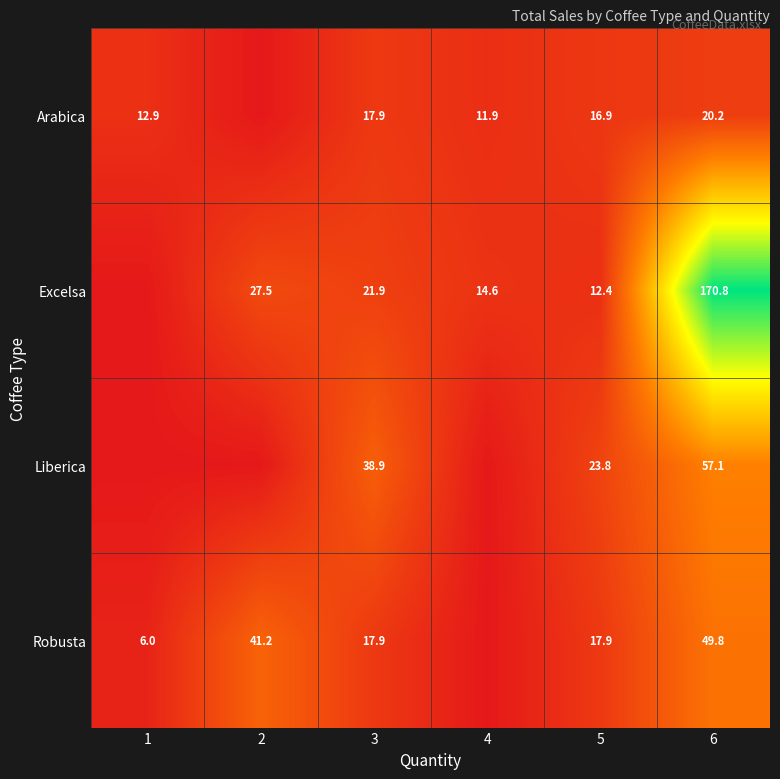

Is it true that Excelsa equals 231.7 at 6?

False